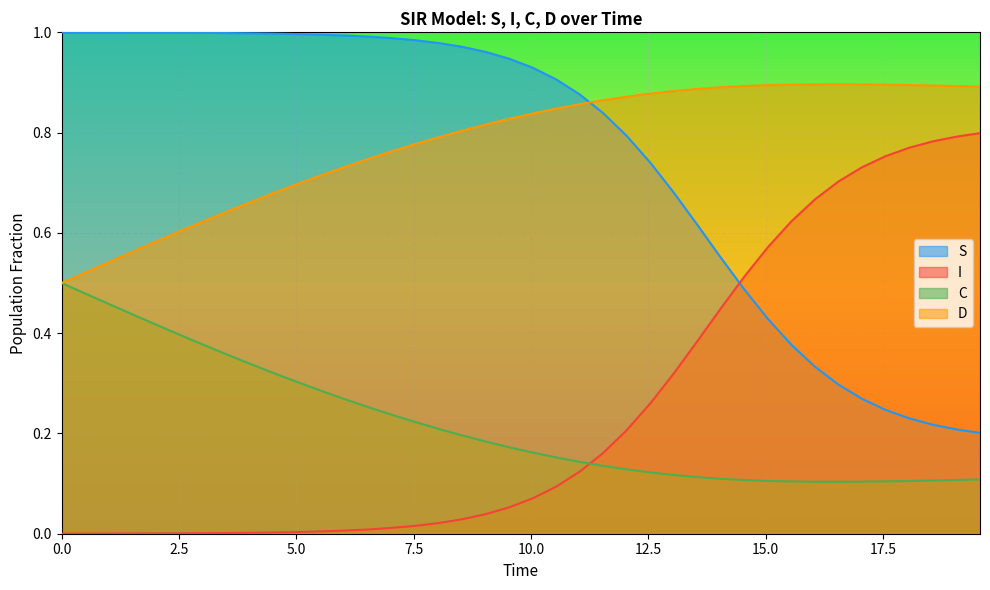

Does the chart display data point markers on the line(s)?

No